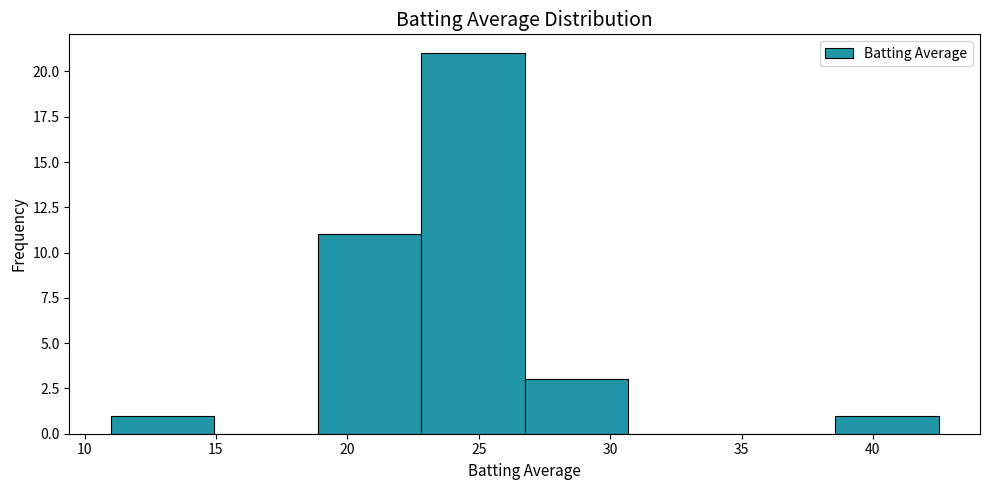

Which range on the x-axis has the tallest bar?

23.0 to 27.0